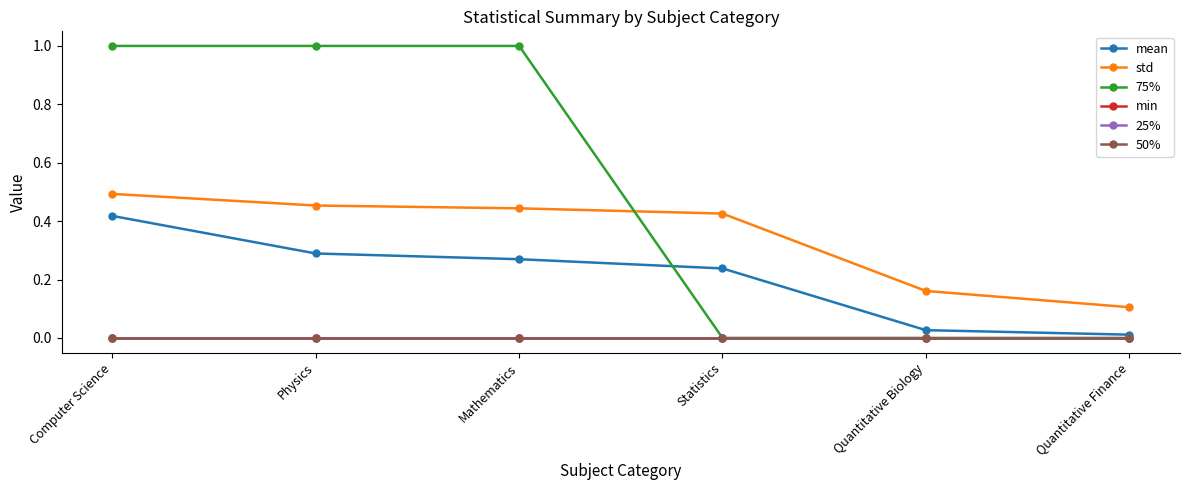

Reading left to right, transcribe all the data shown in this chart.

mean: 0.4	0.3	0.3	0.2	0.0	0.0
std: 0.5	0.5	0.4	0.4	0.2	0.1
75%: 1.0	1.0	1.0	0.0	0.0	0.0
min: 0.0	0.0	0.0	0.0	0.0	0.0
25%: 0.0	0.0	0.0	0.0	0.0	0.0
50%: 0.0	0.0	0.0	0.0	0.0	0.0